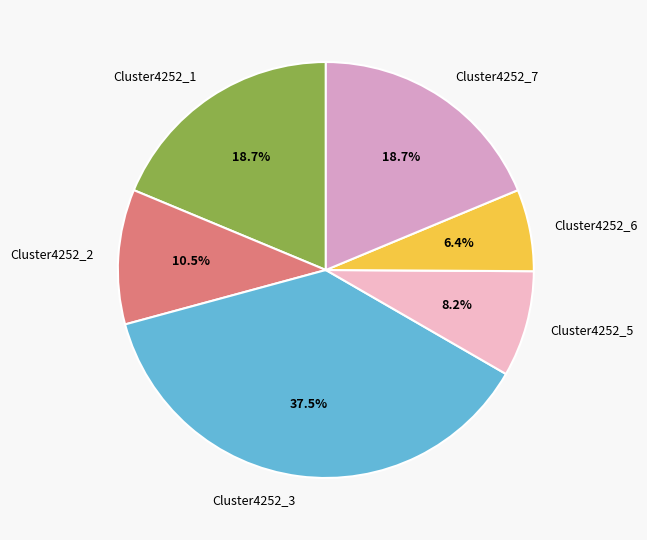

Which slice is the largest?

Cluster4252_3